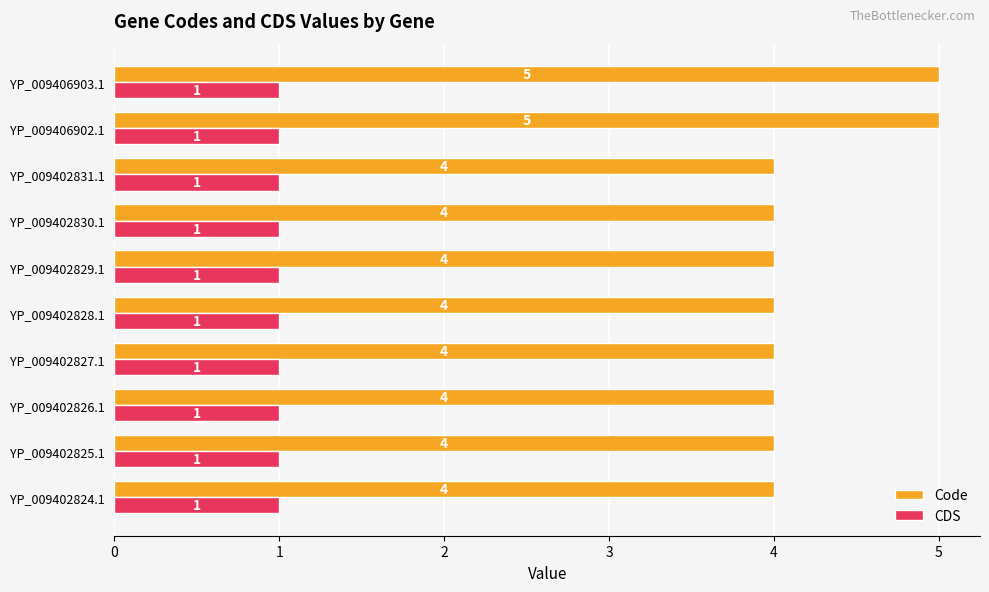

Which series has the largest range (max minus min)?

Code